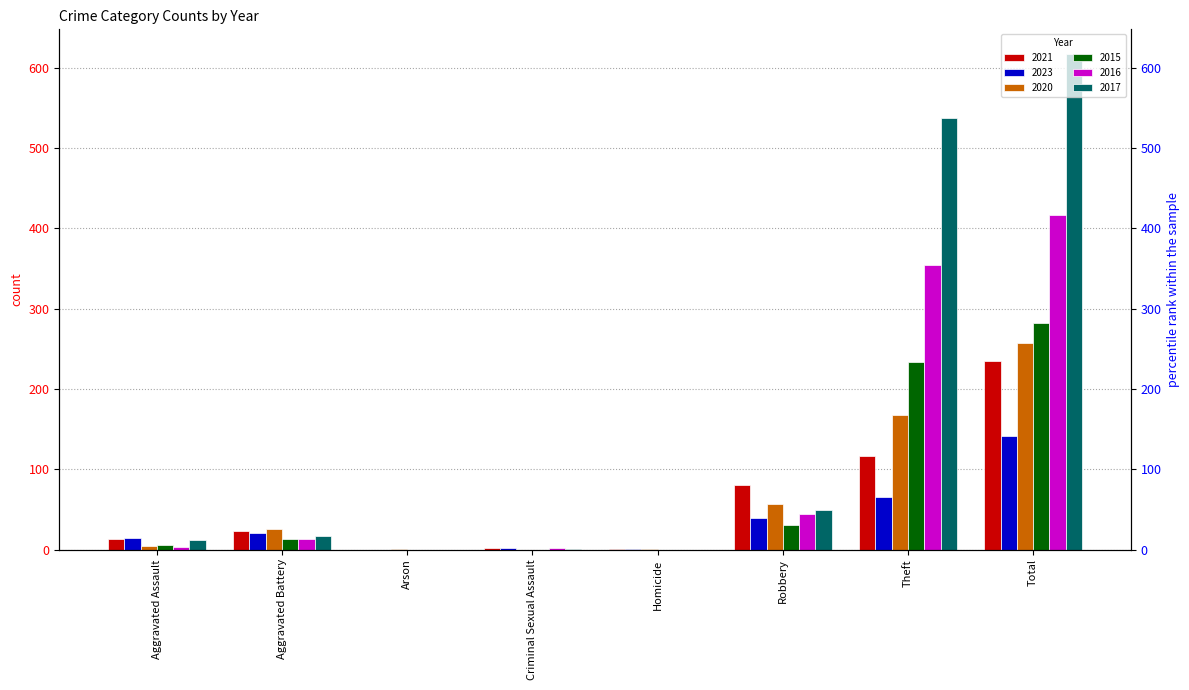

What is the maximum value shown in the chart?

617